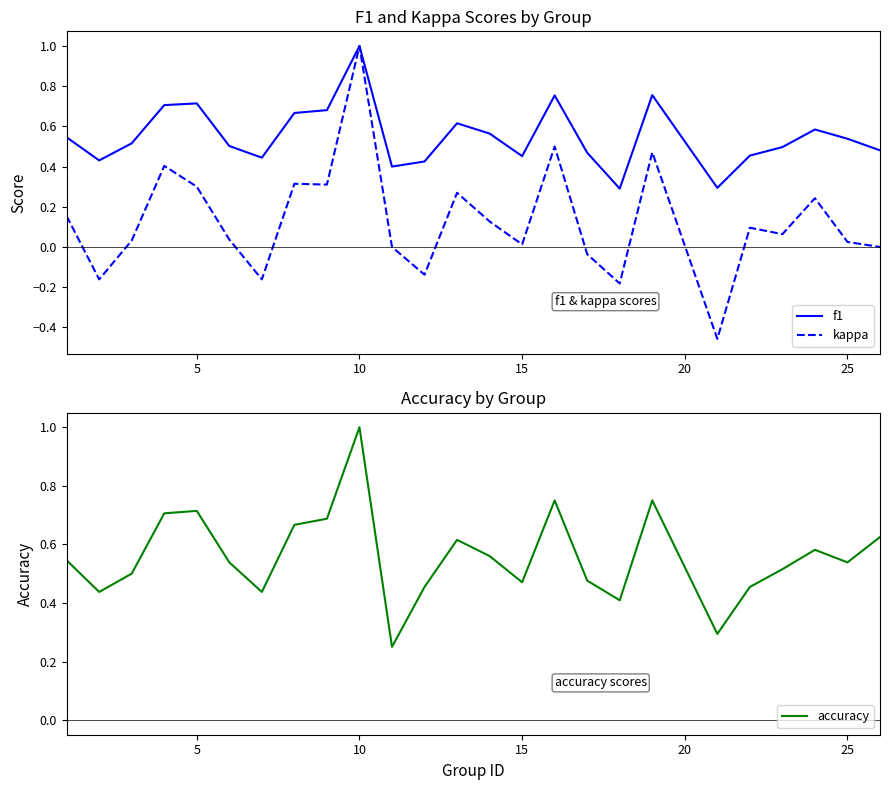

The f1 series shows 1.0 at 5. True or false?

False